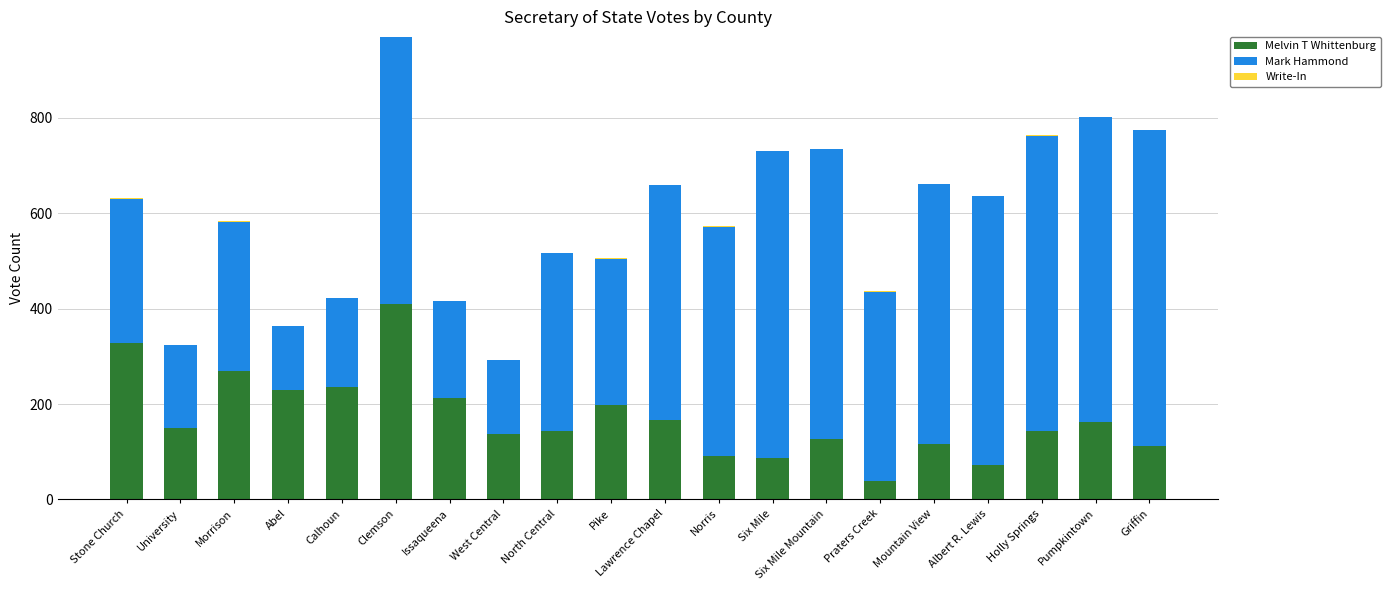

The Melvin T Whittenburg series shows 156 at Calhoun. True or false?

False